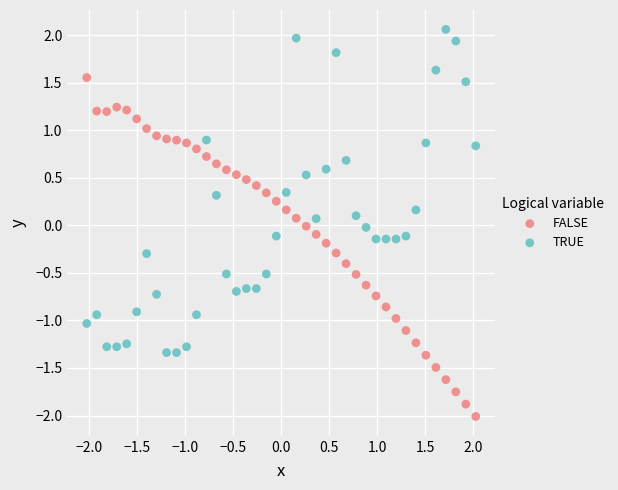

Which series has the largest Y range (max minus min)?

FALSE